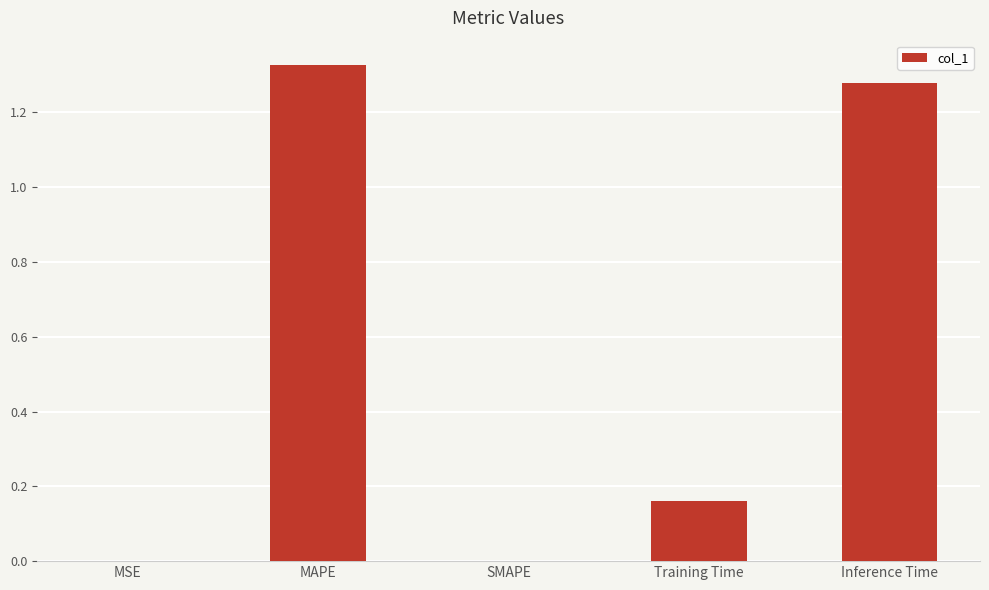

Which label corresponds to the largest value in the chart?

MAPE